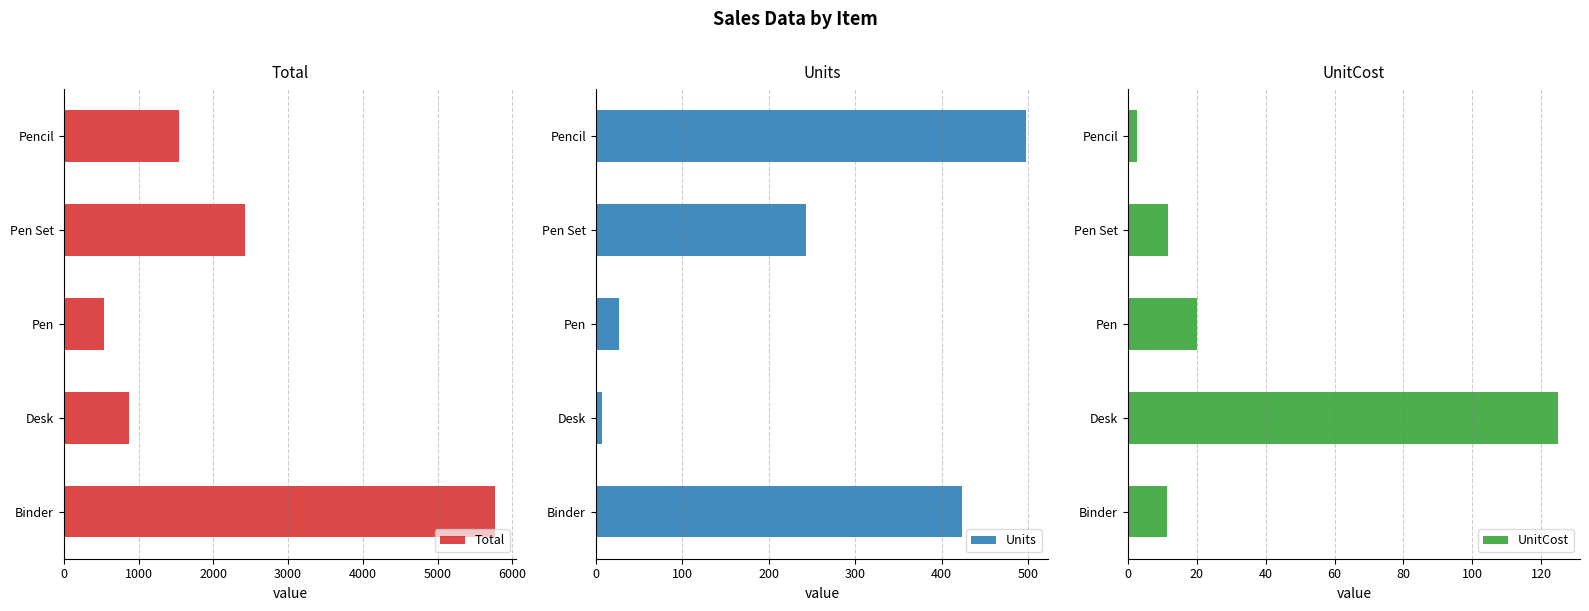

What is the difference between the second highest and minimum values in the UnitCost series?

17.3